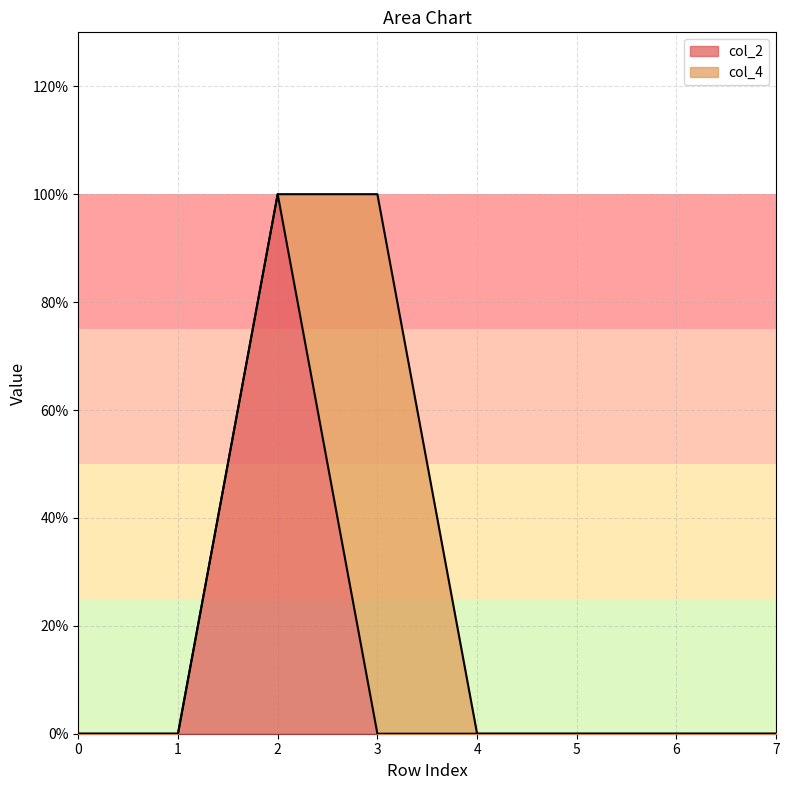

List the labels in order of value, smallest first.

0, 1, 3, 4, 5, 6, 7, 2